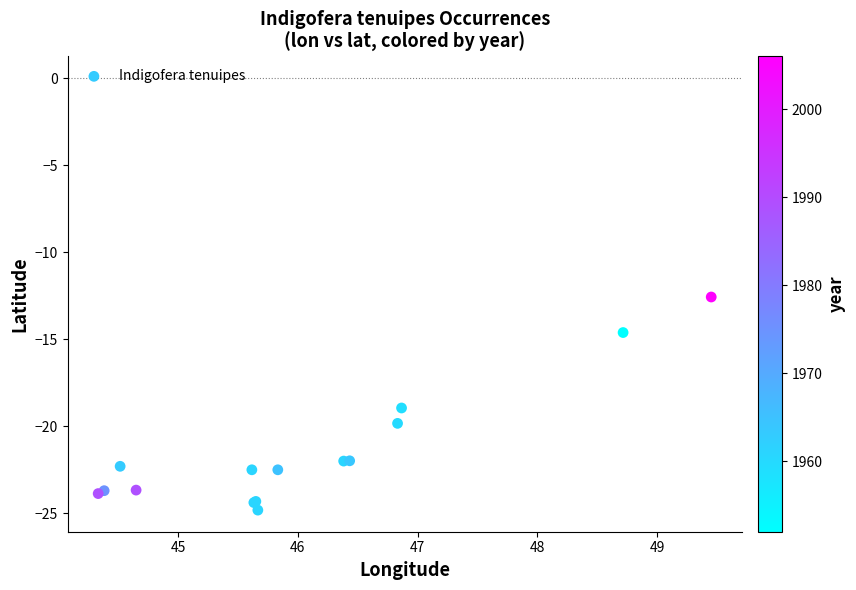

What Y value in the scatter plot is closest to -18?

-18.9